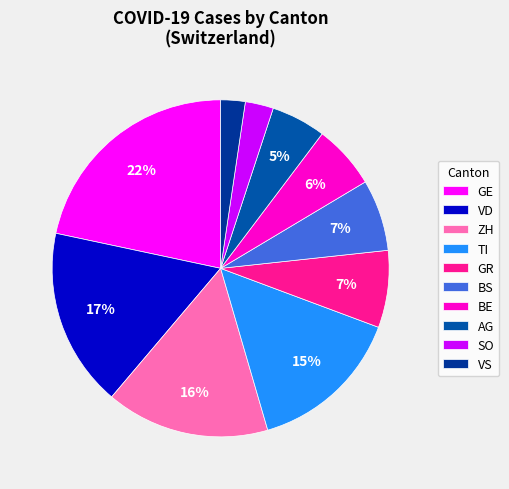

To the nearest percent, what is the average slice percentage?

10%